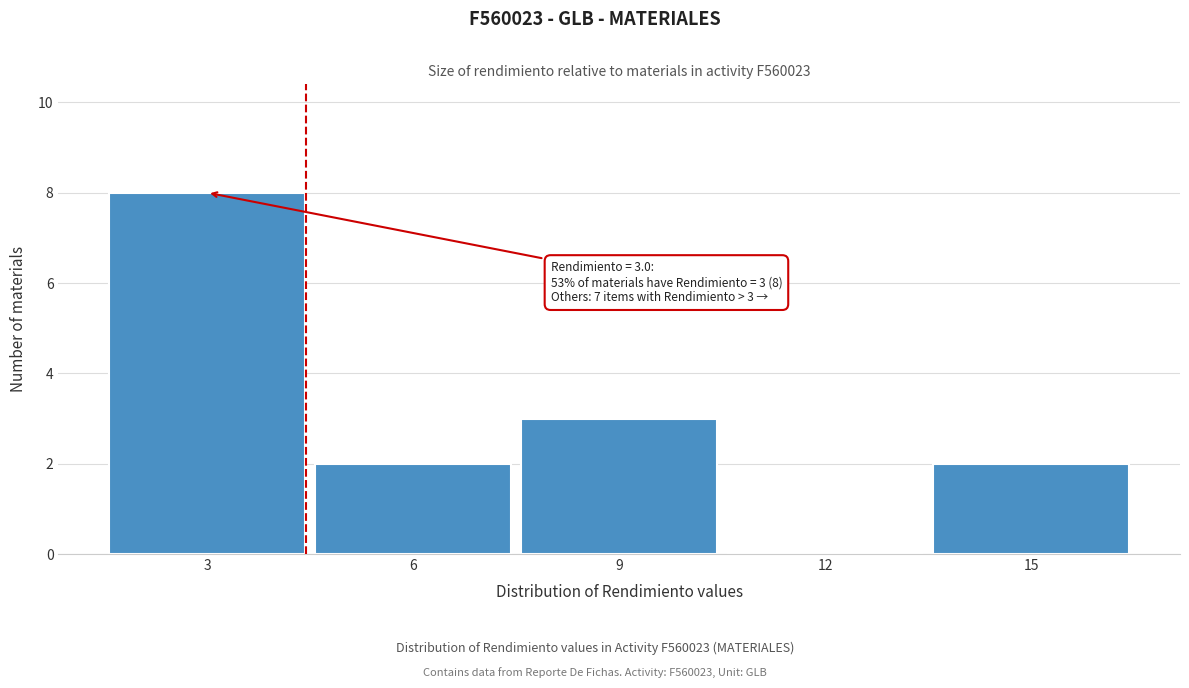

Reading left to right, what are all the values shown in this chart?

3=8	6=2	9=3	12=0	15=2